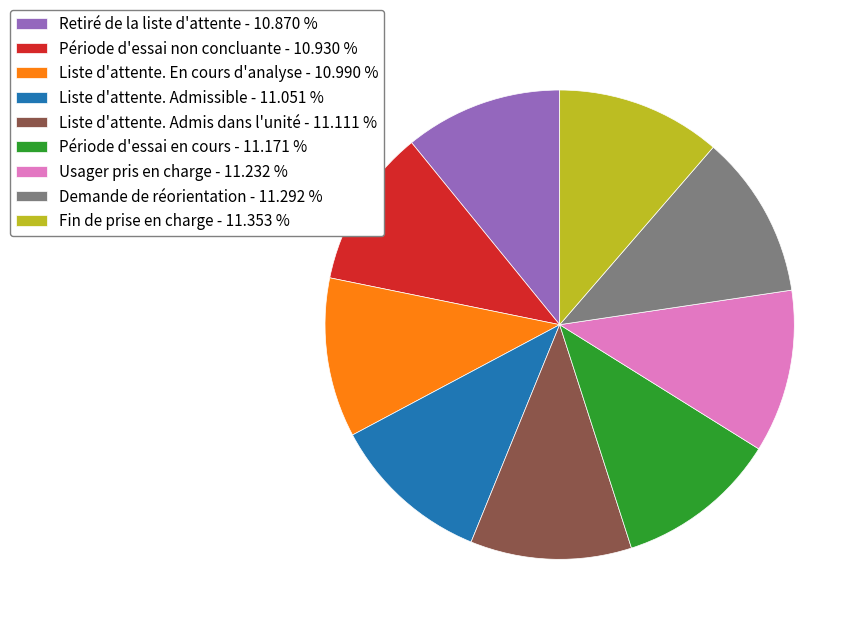

Is Retiré de la liste d'attente the majority of the pie?

No